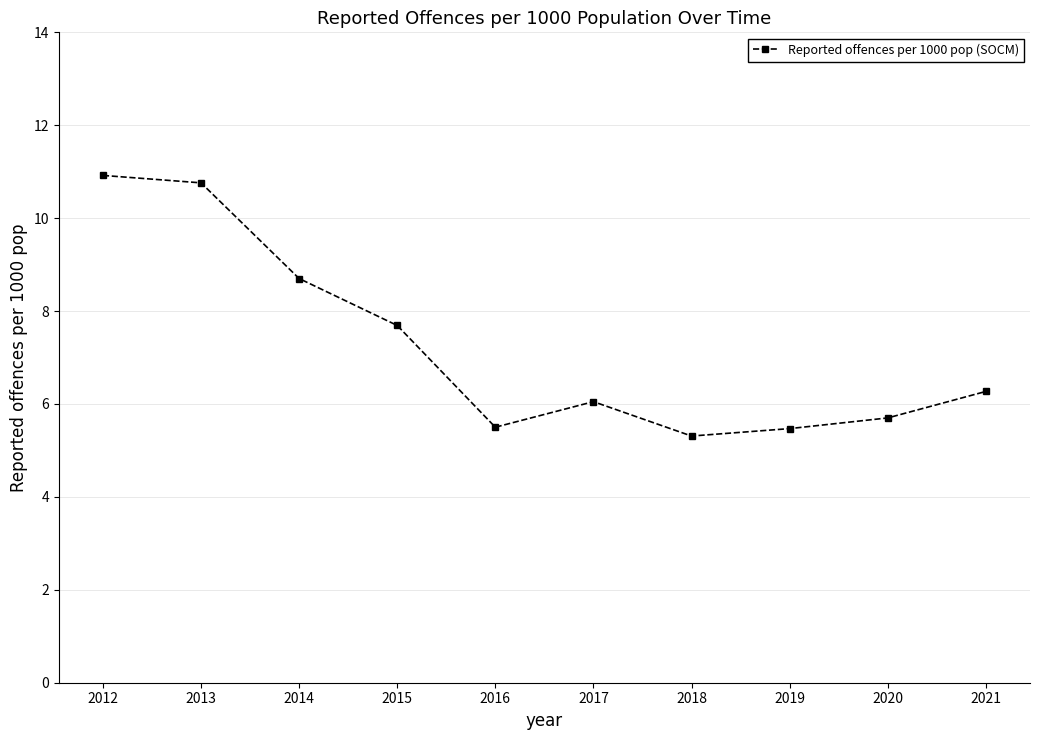

Which has a higher value, 2014 or 2021?

2014